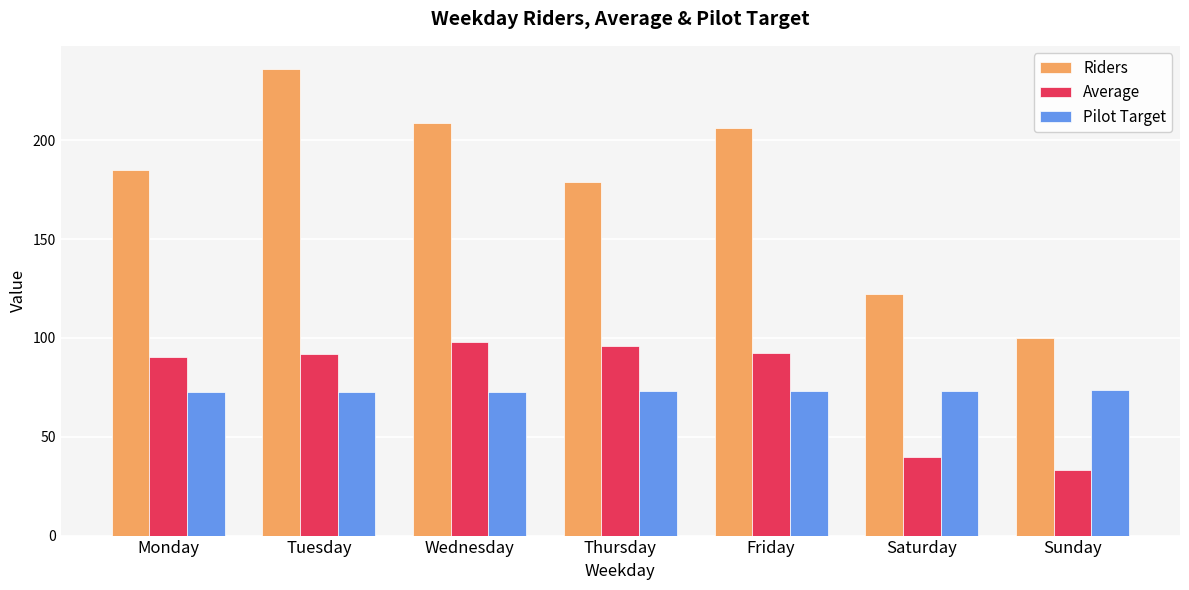

At which label does Riders reach its minimum?

Sunday